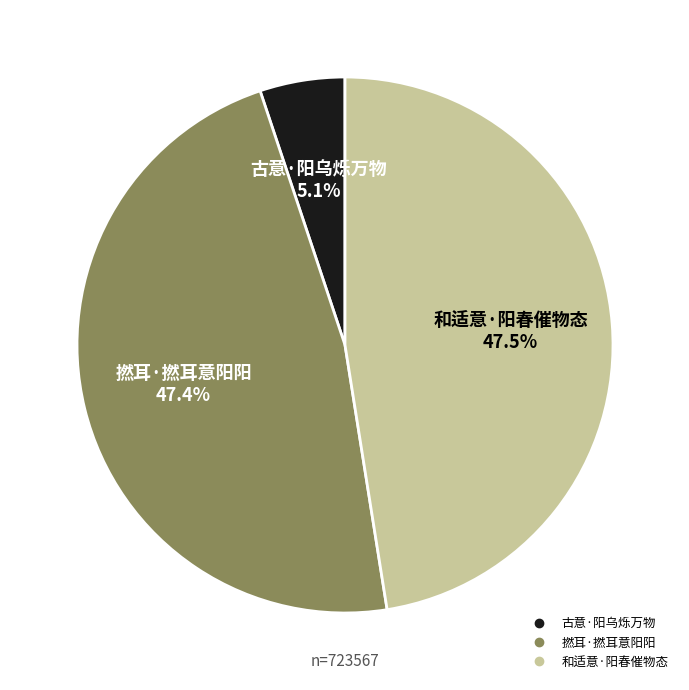

Combined, what portion of the pie is 撚耳·撚耳意阳阳 and 古意·阳乌烁万物?

52.5%